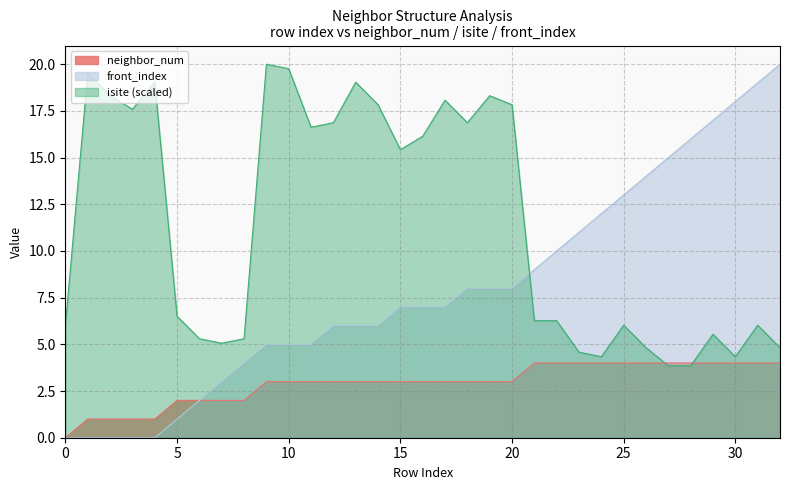

What is the spread (max minus min) of values at 9?

17.0